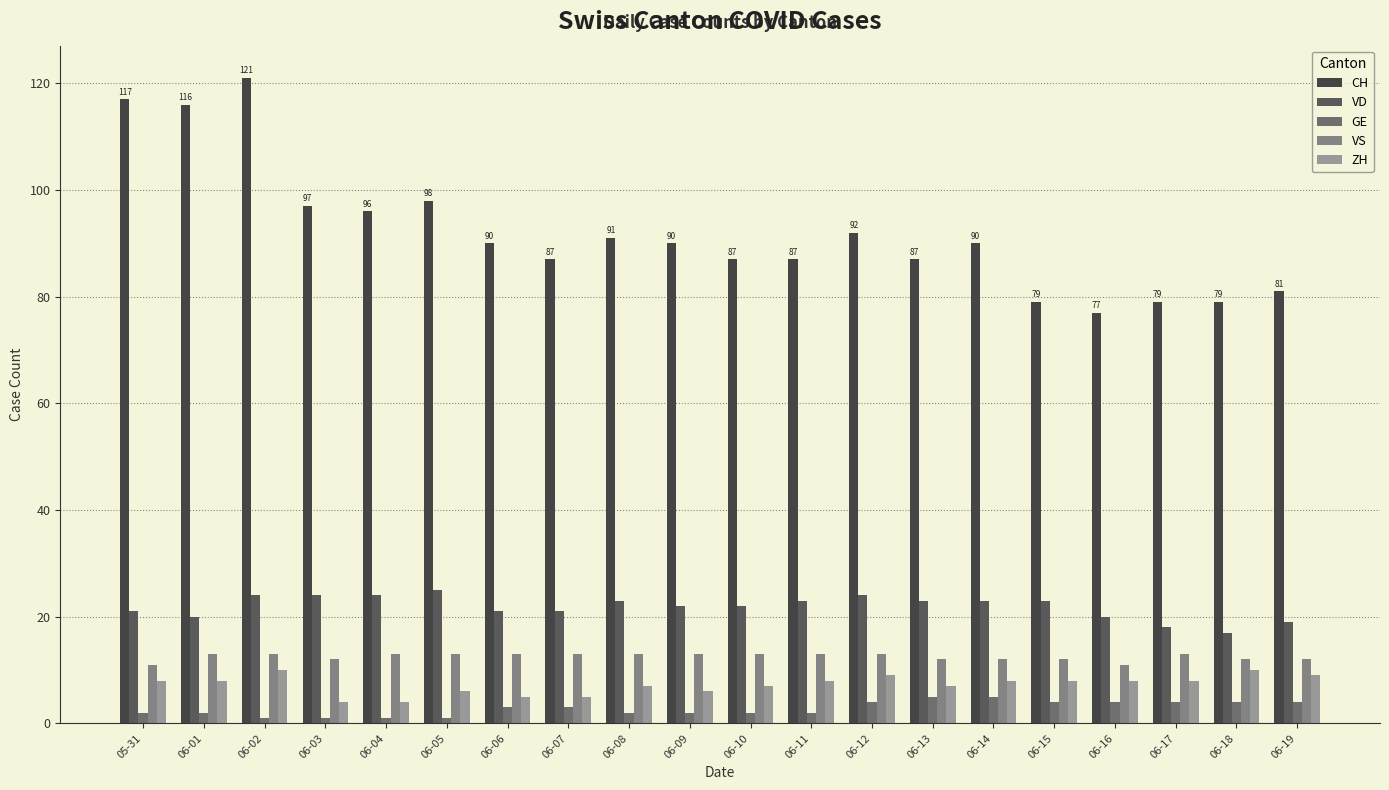

Which series has the largest total across all categories?

CH